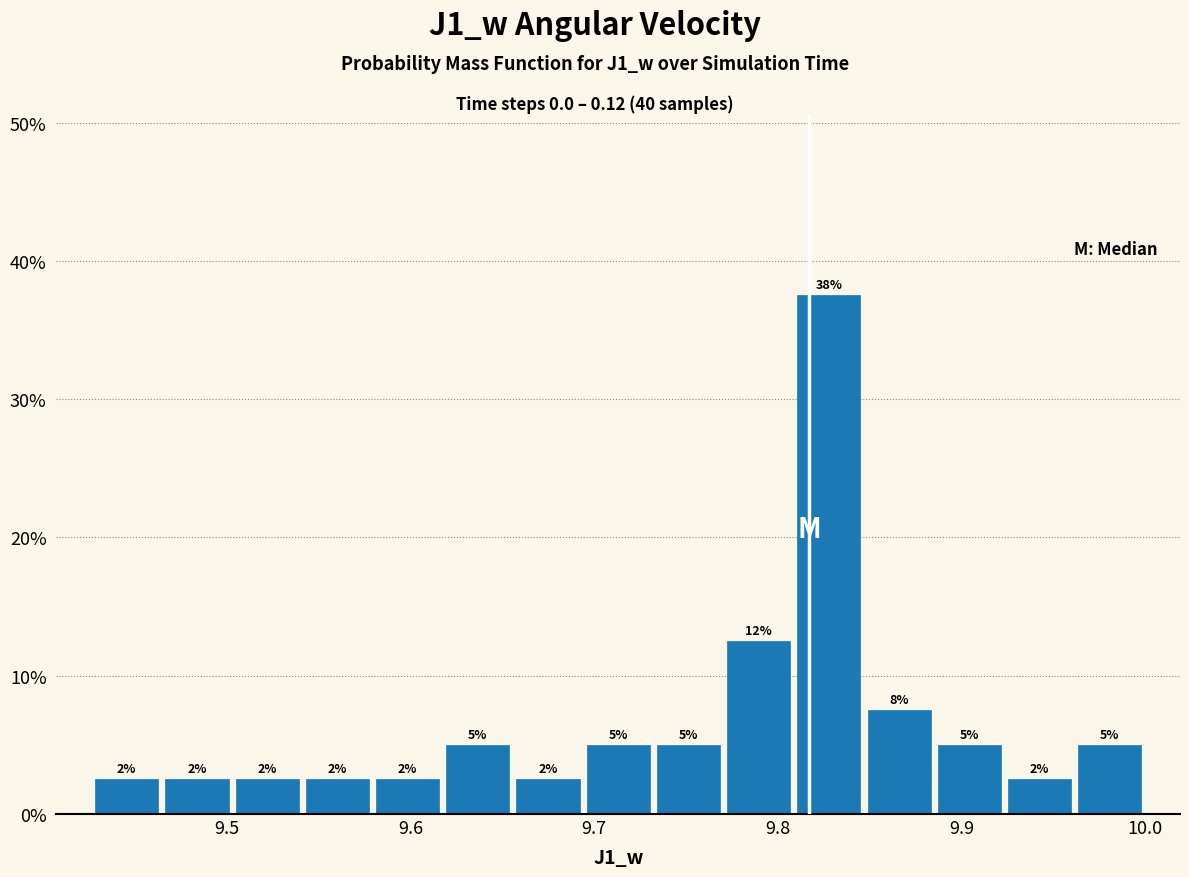

Read against the x-axis, roughly where is the centre of the tallest bar?

9.83